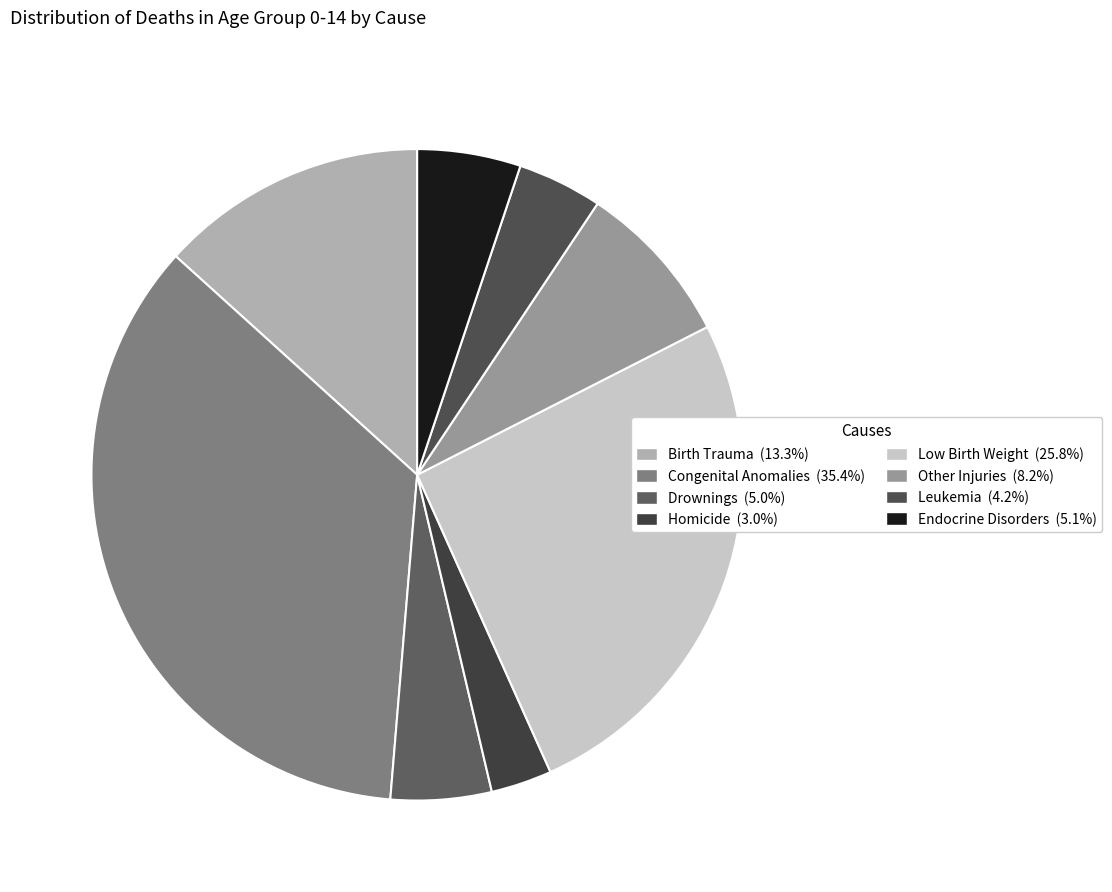

Is Homicide the majority of the pie?

No